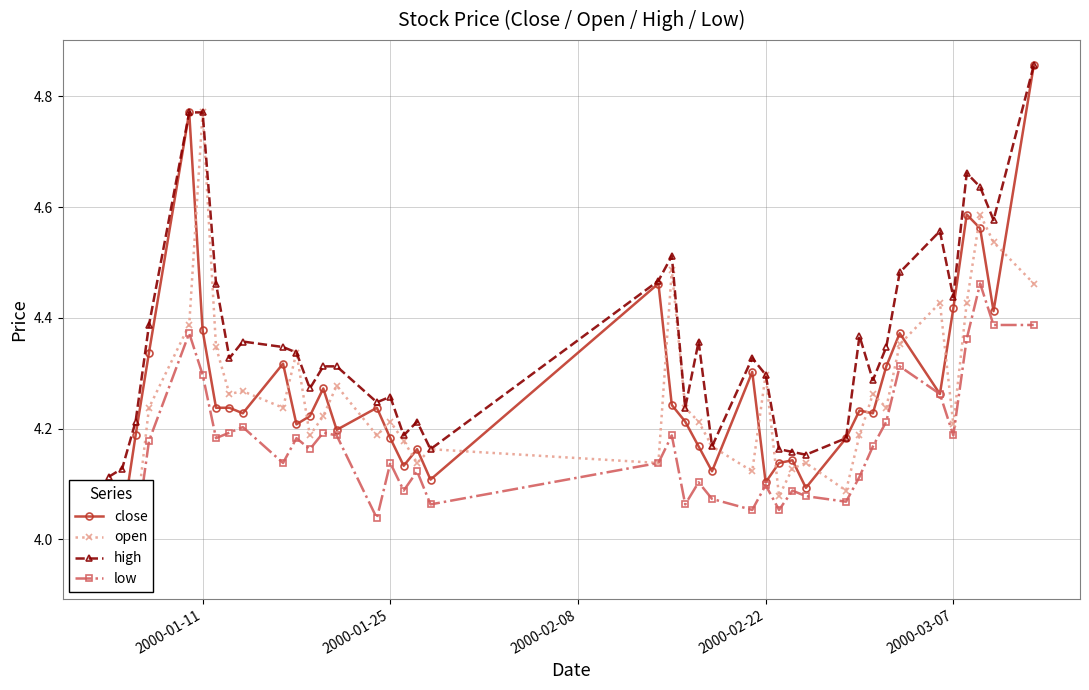

Count the high values in the range 4 to 5.

40